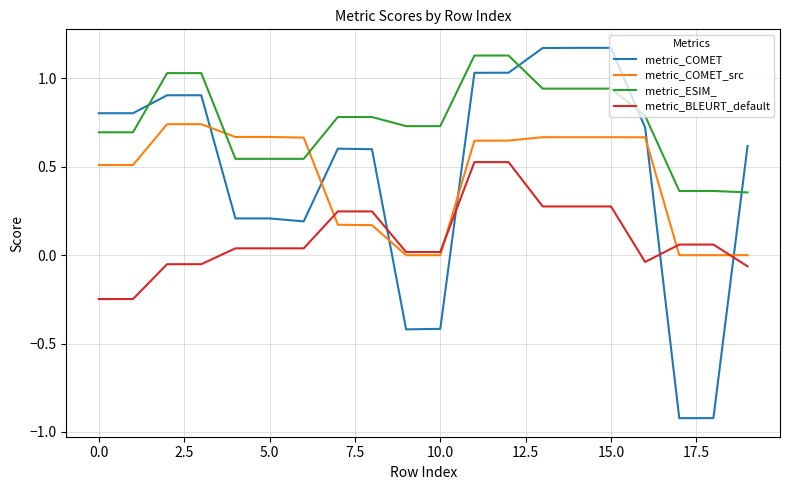

What is the smallest value displayed?

-0.9